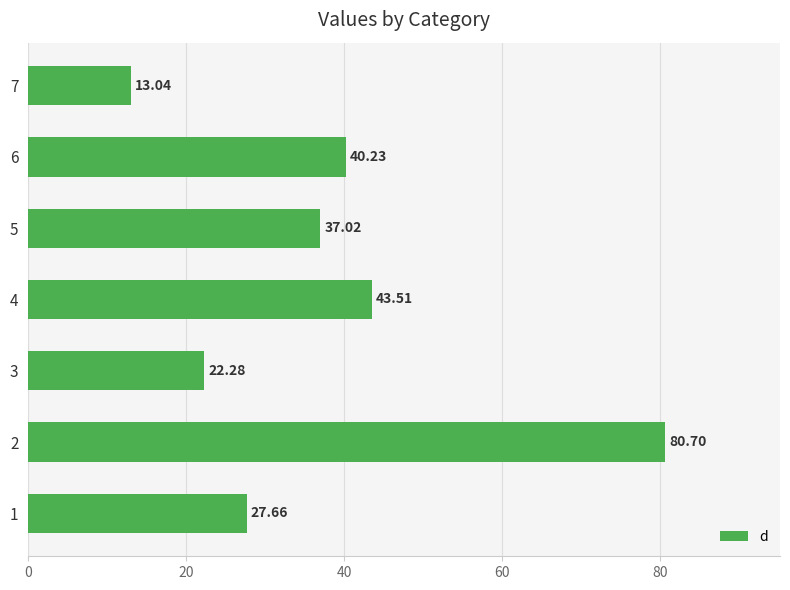

Approximately how many times larger is the value at 3 compared to 7?

1.7